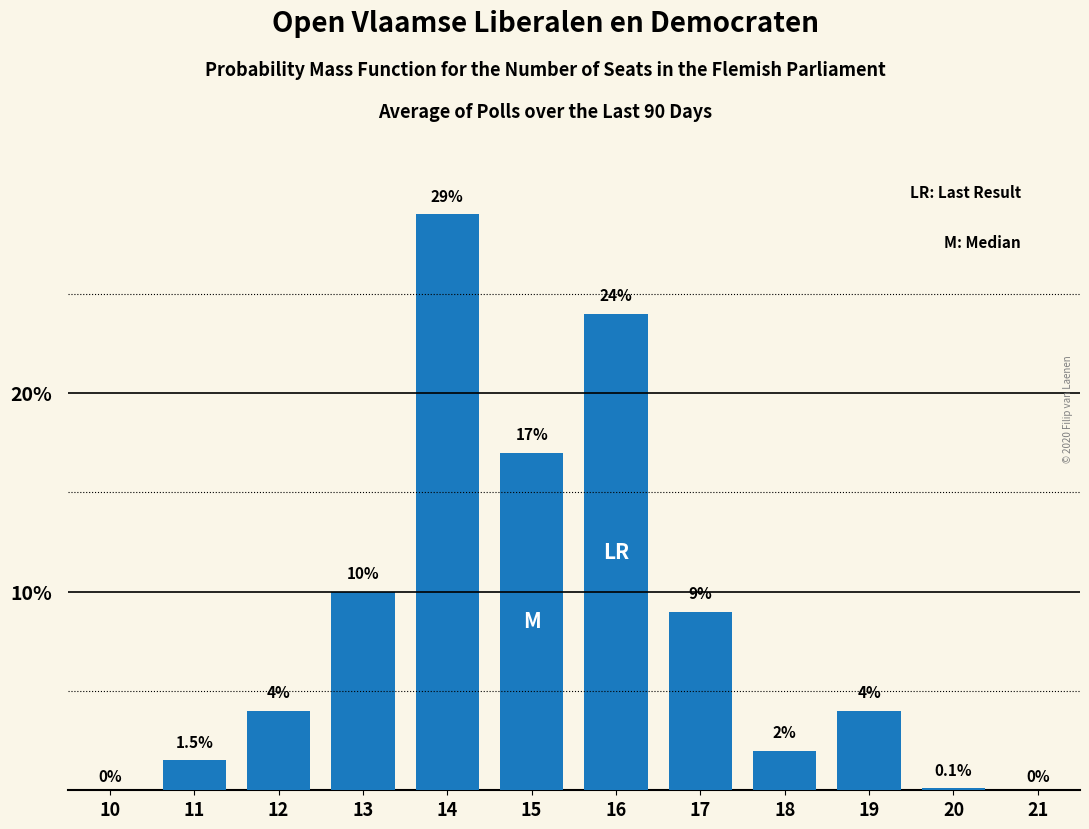

Reading right to left, list all the values displayed in this chart.

21=0.0	20=0.1	19=4.0	18=2.0	17=9.0	16=24.0	15=17.0	14=29.0	13=10.0	12=4.0	11=1.5	10=0.0